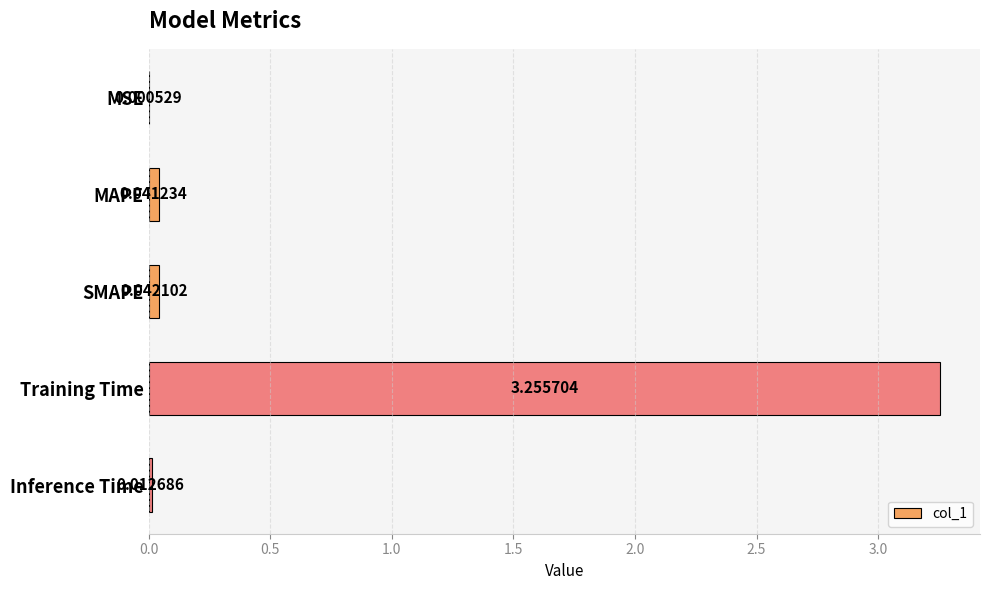

What is the change in value from MSE to Training Time?

+3.3